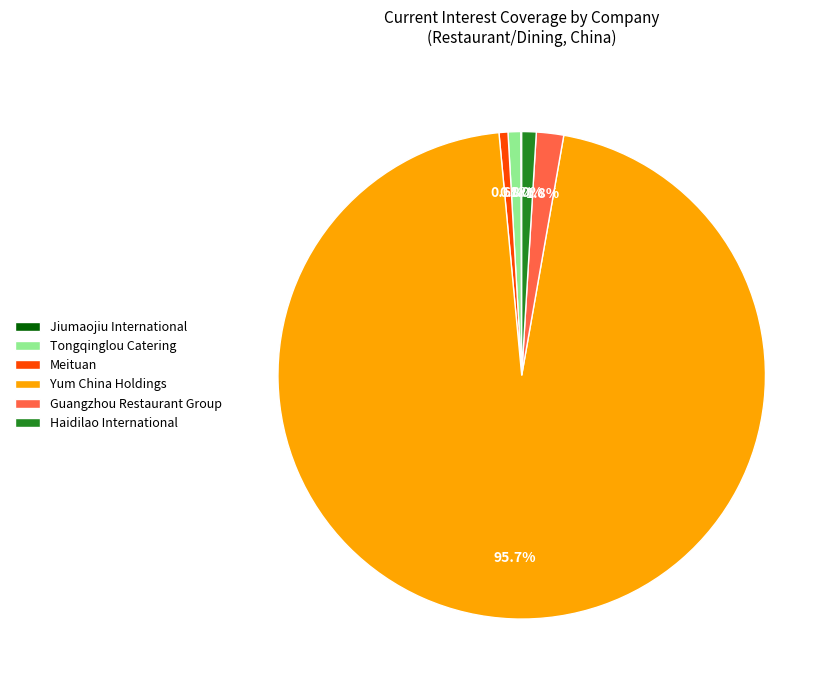

Is the sum of Guangzhou Restaurant Group and Haidilao International greater than half?

No